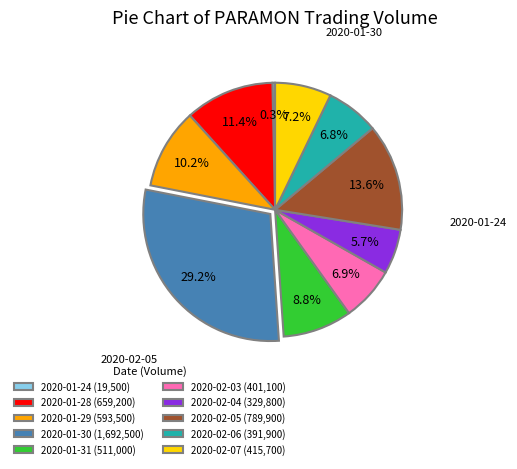

To the nearest percent, what is the difference between the largest and smallest slice percentages?

29%